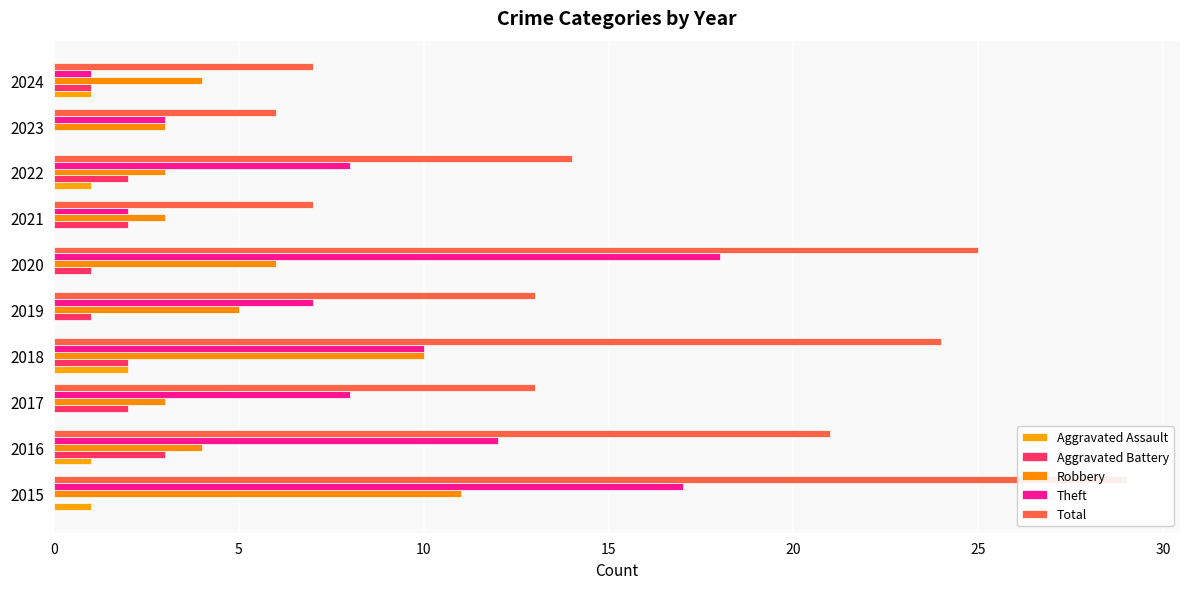

The Aggravated Assault series shows -1 at 2020. True or false?

False